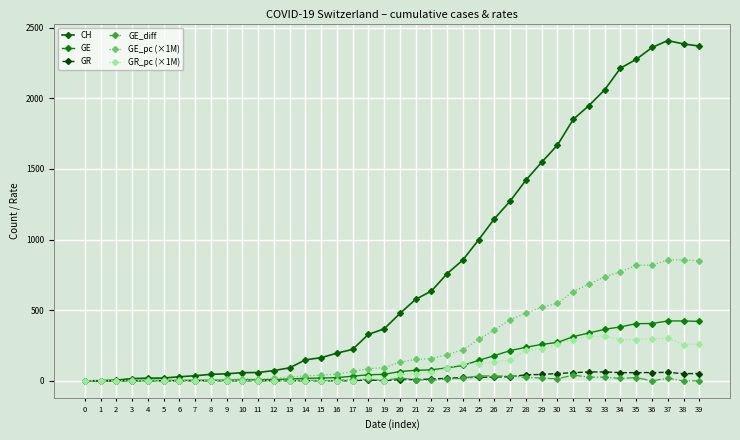

Count the number of data series in this chart.

6